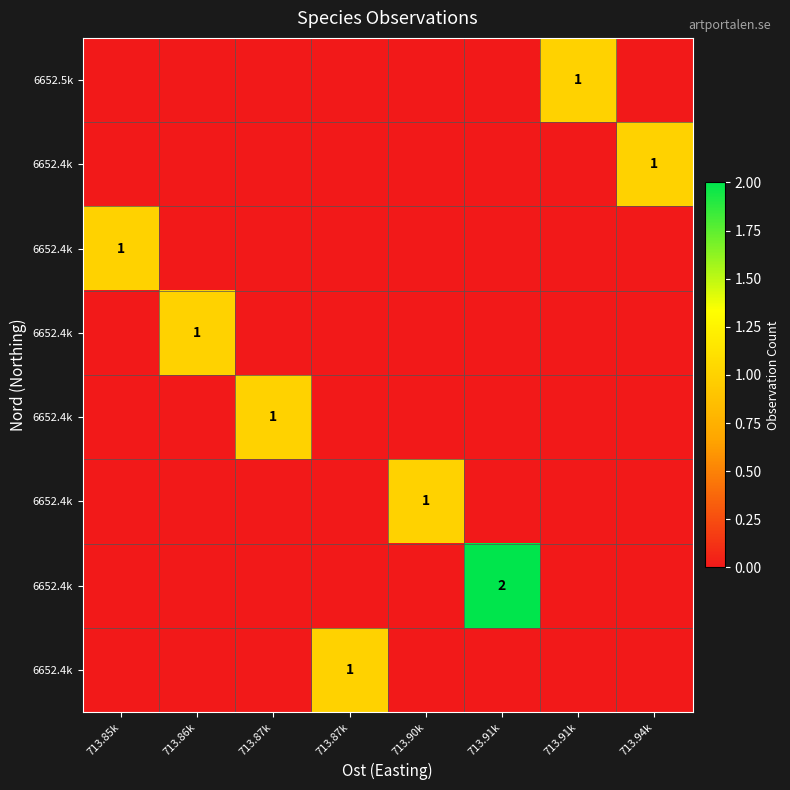

Reading right to left, list all the values displayed in this chart.

row_0: 0	0	0	0	1	0	0	0
row_1: 0	0	2	0	0	0	0	0
row_2: 0	0	0	1	0	0	0	0
row_3: 0	0	0	0	0	1	0	0
row_4: 0	0	0	0	0	0	1	0
row_5: 0	0	0	0	0	0	0	1
row_6: 1	0	0	0	0	0	0	0
row_7: 0	1	0	0	0	0	0	0